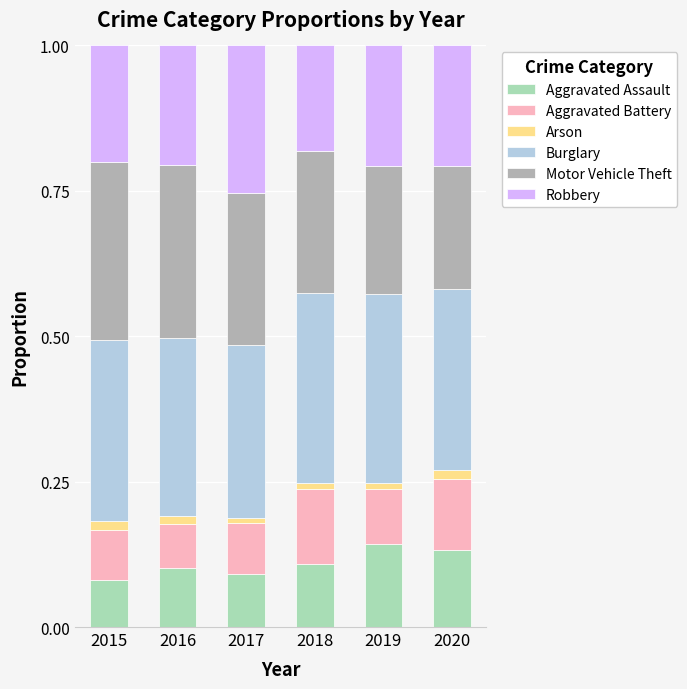

What is the difference between the maximum and minimum values in the Aggravated Assault series?

0.1